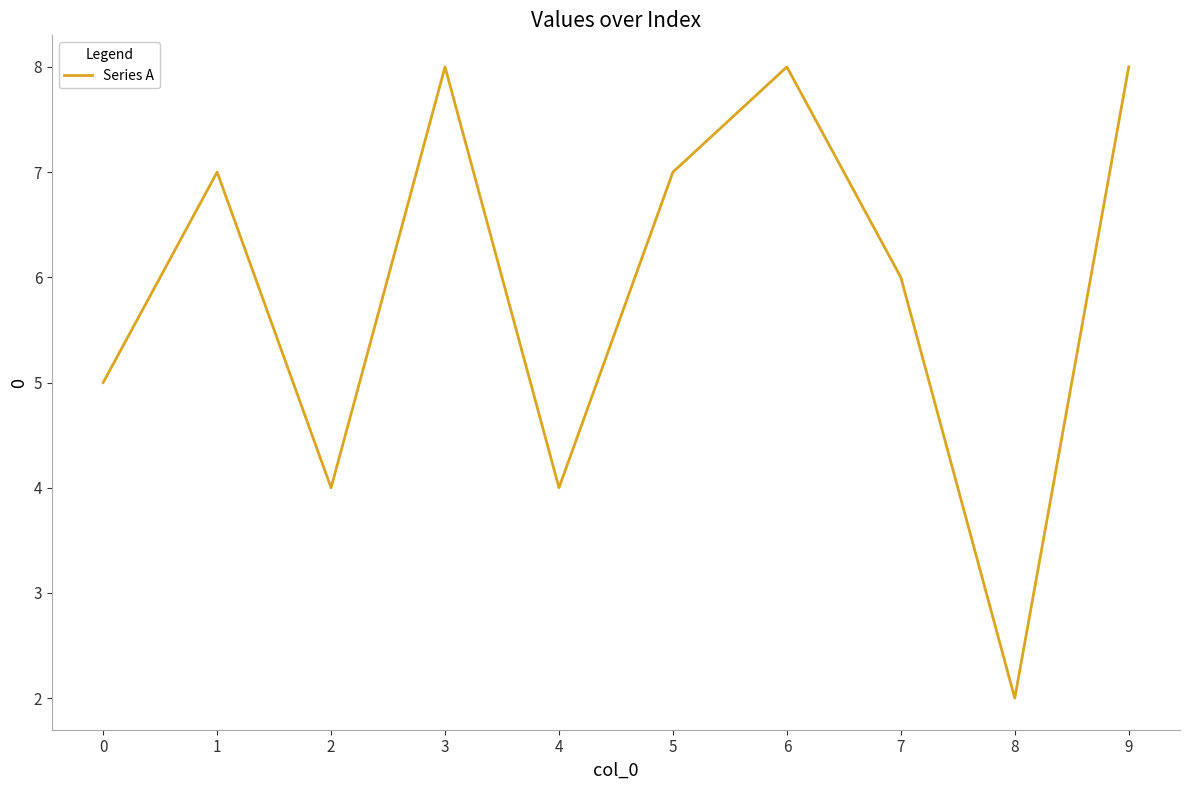

True or false: the data shows 5 at 6.

False